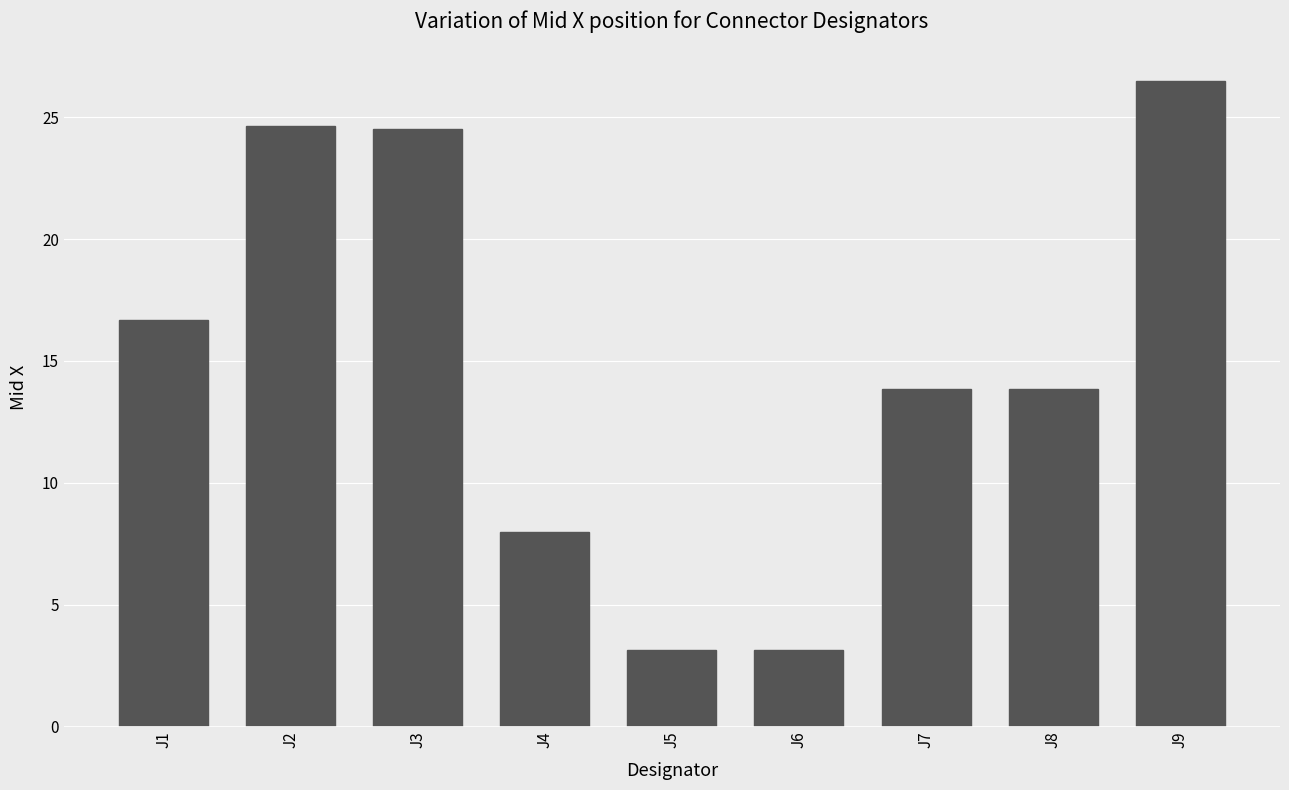

What is the maximum value shown in the chart?

26.5